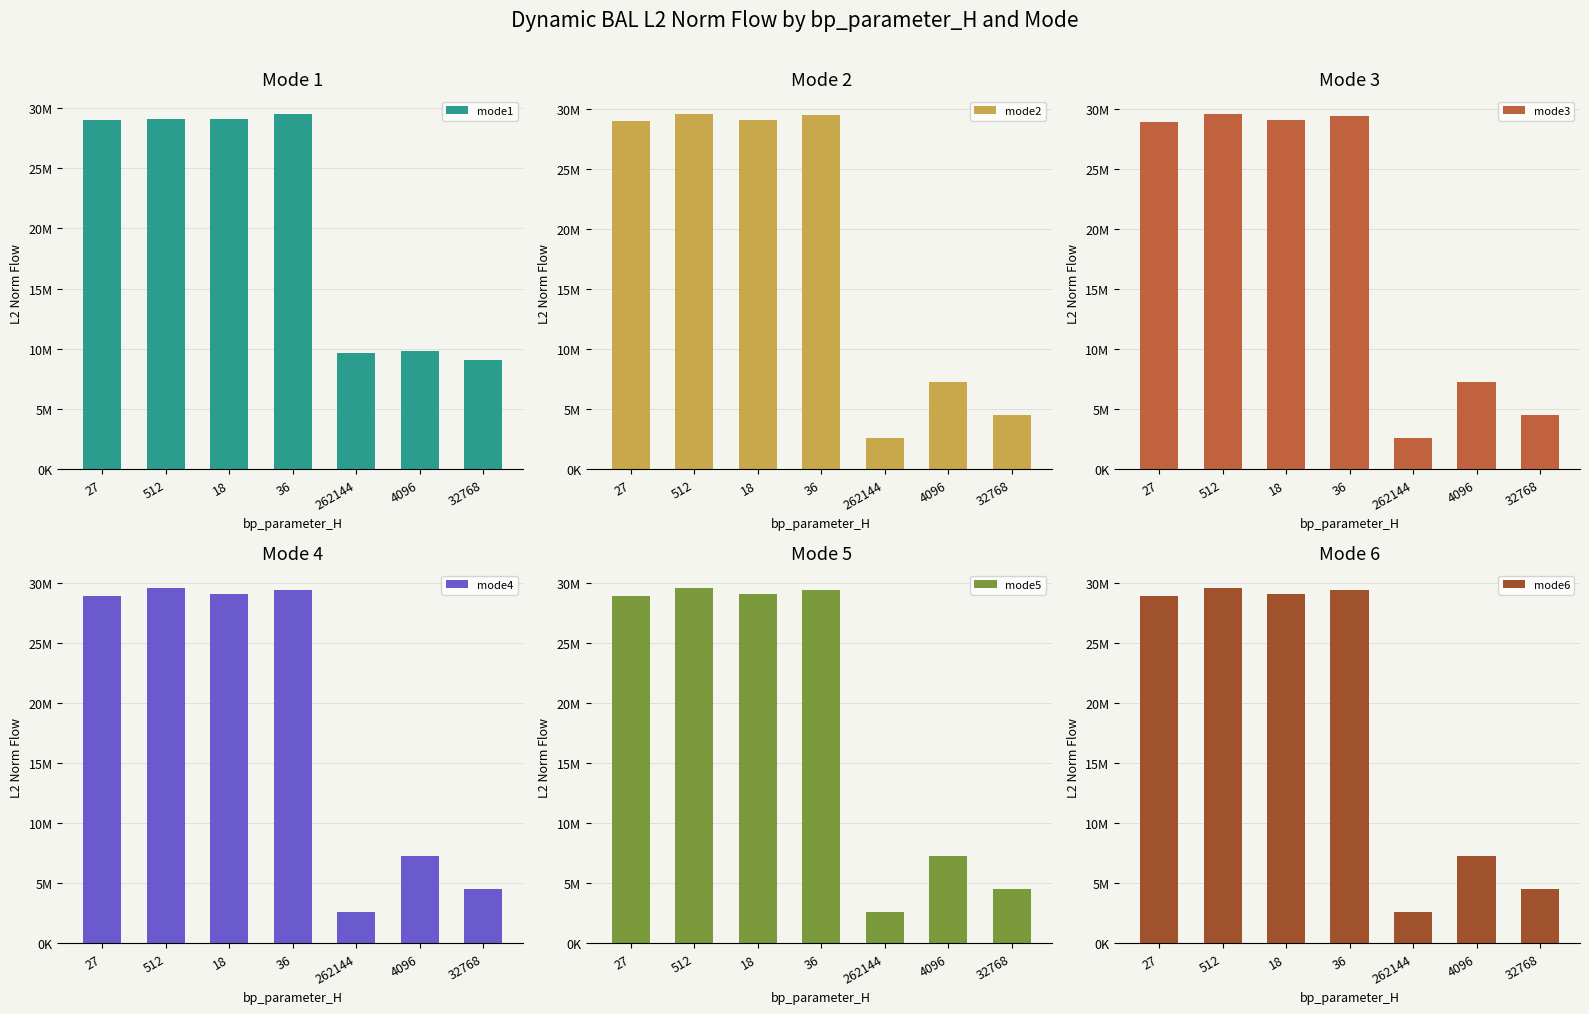

Reading right to left, what are all the values shown in this chart?

mode1: 9108399.9	9800193.8	9669806.5	29491490.1	29091154.4	29055016.8	28966210.5
mode2: 4540548.0	7294027.1	2631172.5	29491490.1	29091154.4	29590661.9	28966210.5
mode3: 4517291.6	7282962.1	2630064.8	29491490.1	29091154.4	29626594.0	28966210.5
mode4: 4517770.0	7283820.9	2634110.7	29491490.1	29091154.4	29626594.0	28966210.5
mode5: 4544946.2	7312442.9	2631859.0	29491490.1	29091154.4	29626594.0	28966210.5
mode6: 4517427.6	7278633.0	2630048.1	29491490.1	29091154.4	29626594.0	28966210.5